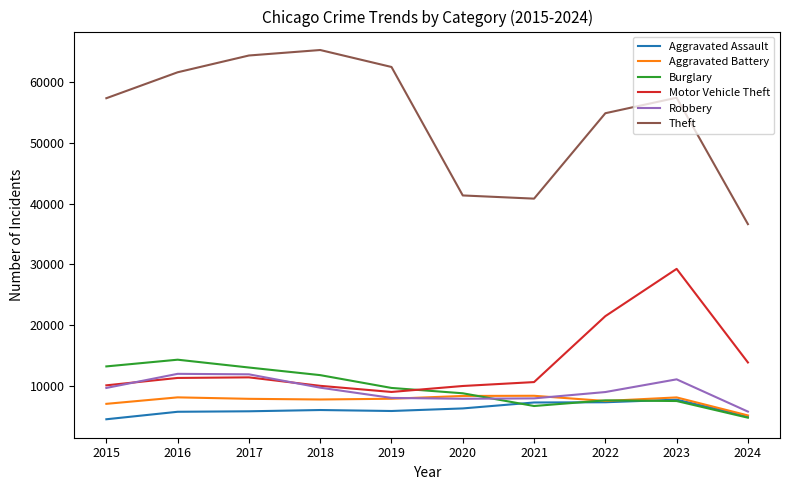

How many lines are shown in the chart?

6